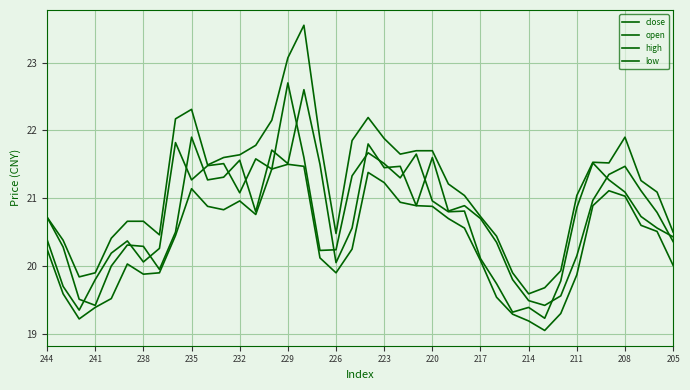

What is the minimum value for low?

19.1